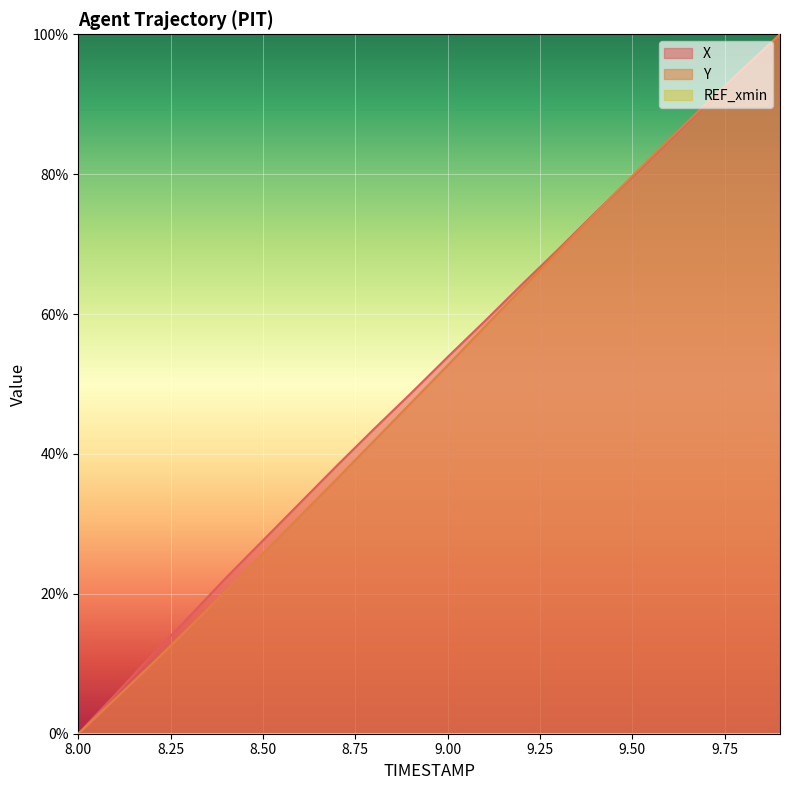

Between 8.1 and 8.2, which series saw the biggest shift?

X